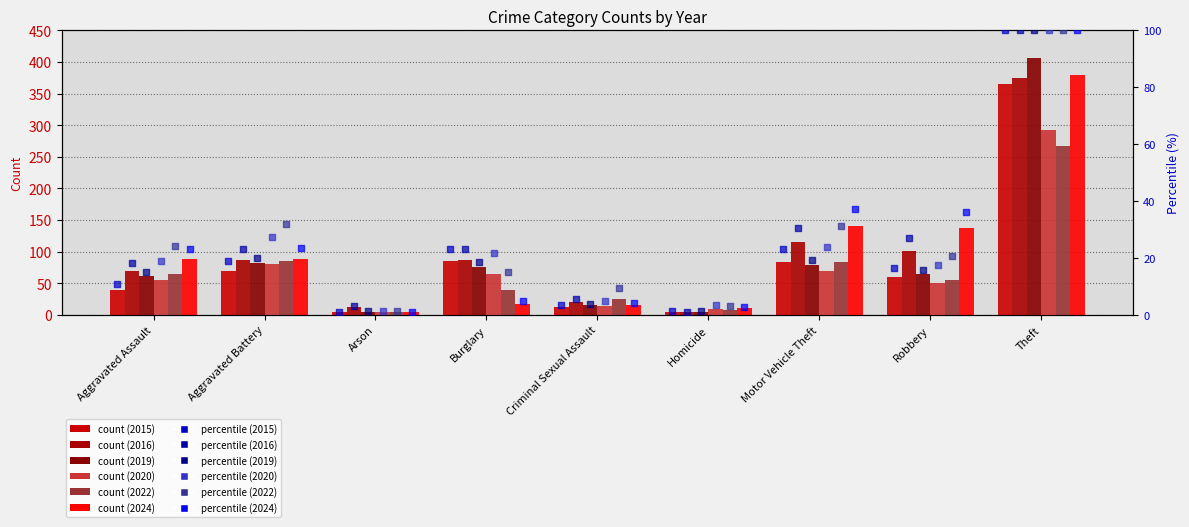

Is the value of 2016 at Criminal Sexual Assault greater than the value of 2024 at Theft?

No